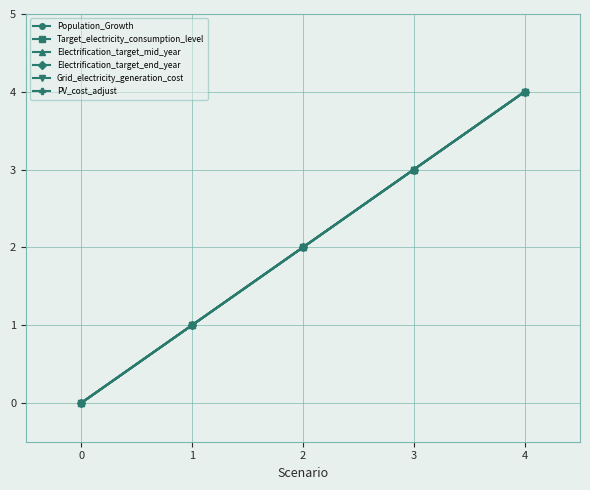

How many series are shown in this chart?

6